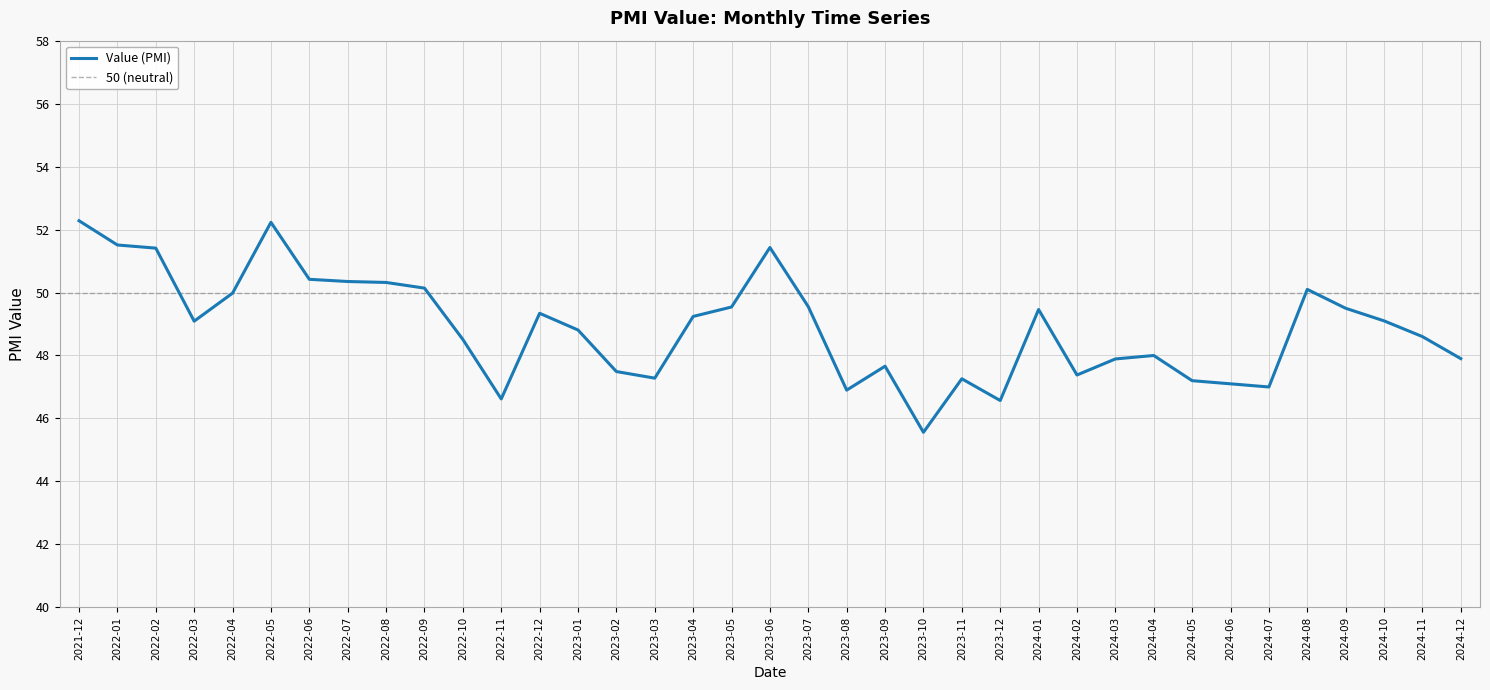

What is the change in value from 2022-05 to 2022-04?

-2.2